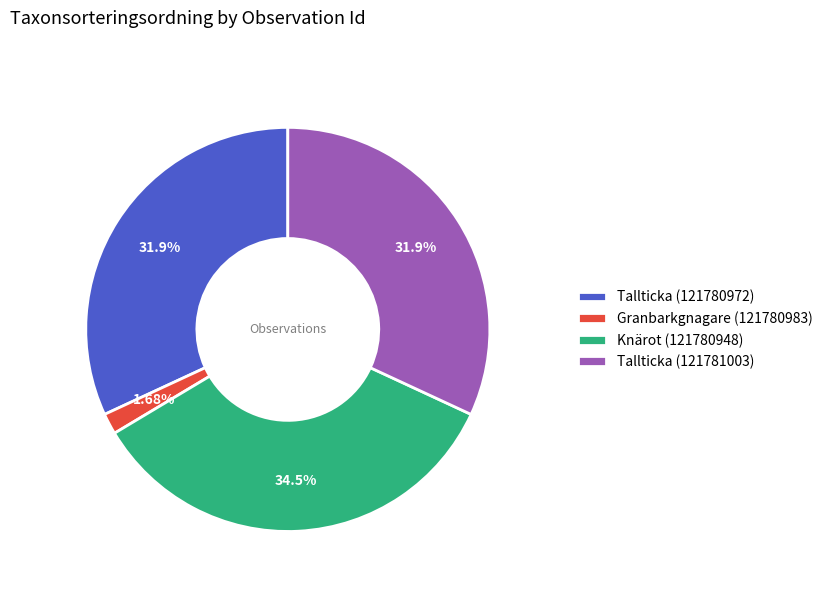

Approximately how many times larger is the value at Tallticka (121781003) compared to Granbarkgnagare (121780983)?

19.0